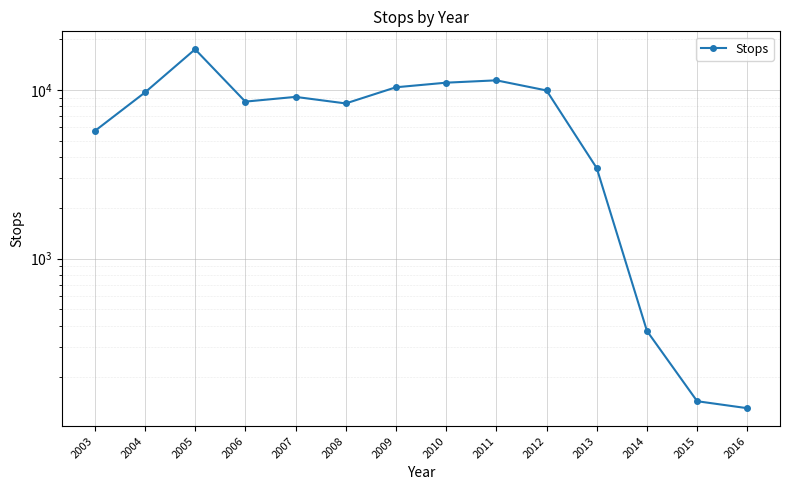

Rank the categories by value from lowest to highest.

2016, 2015, 2014, 2013, 2003, 2008, 2006, 2007, 2004, 2012, 2009, 2010, 2011, 2005